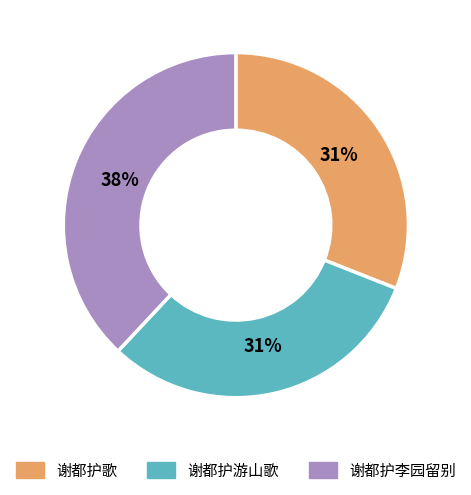

Approximately how many times larger is the value at 谢都护游山歌 compared to 谢都护歌?

1.0